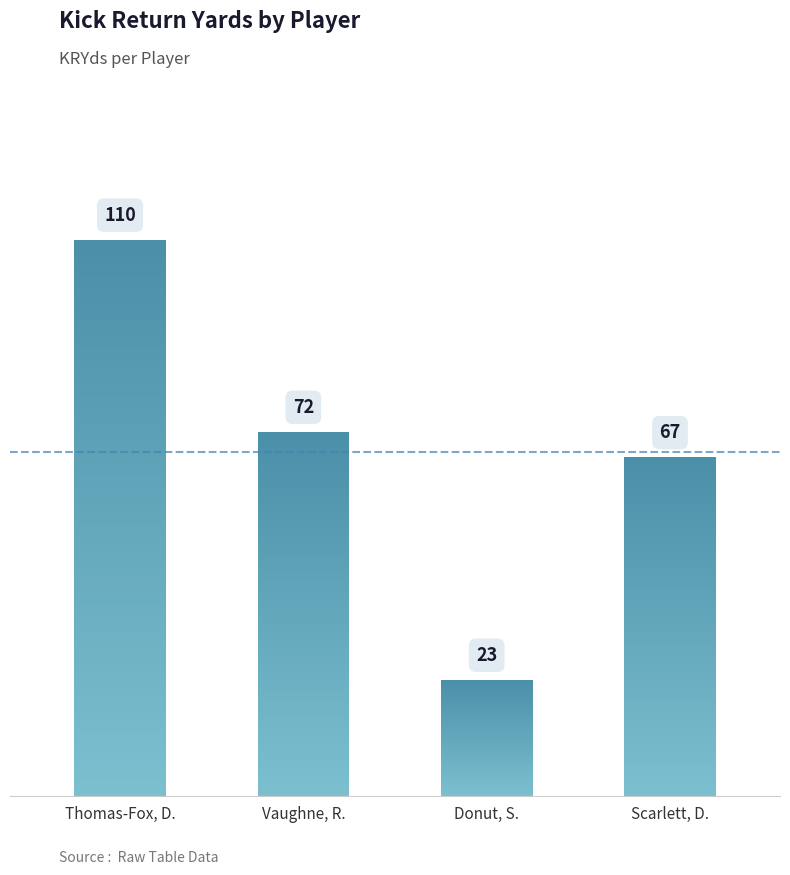

What is the minimum value shown in the chart?

23